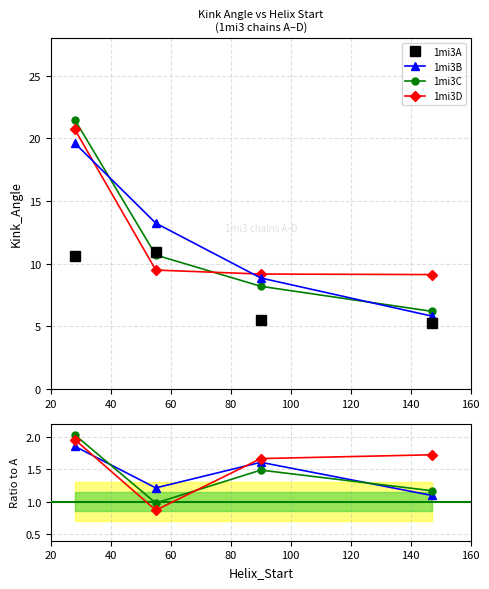

What is the value of the 1mi3B point at the 1st from the left?

19.6